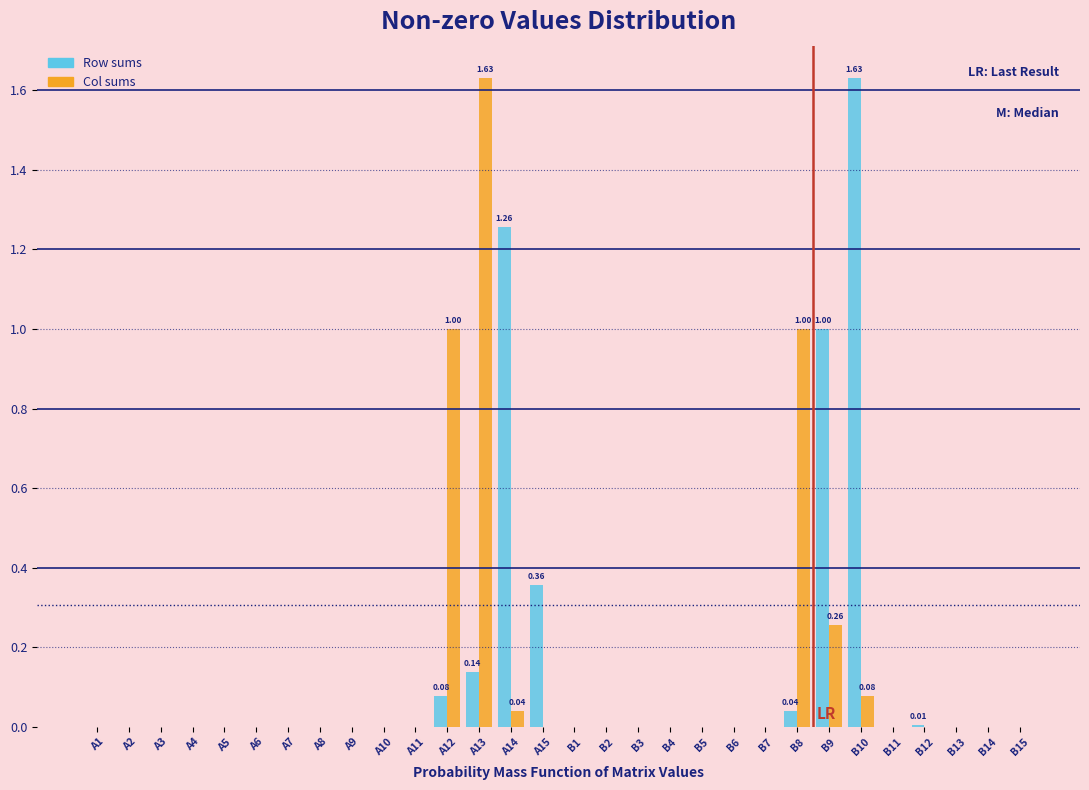

Is the value of Row sums at A12 greater than the value of Col sums at A13?

No